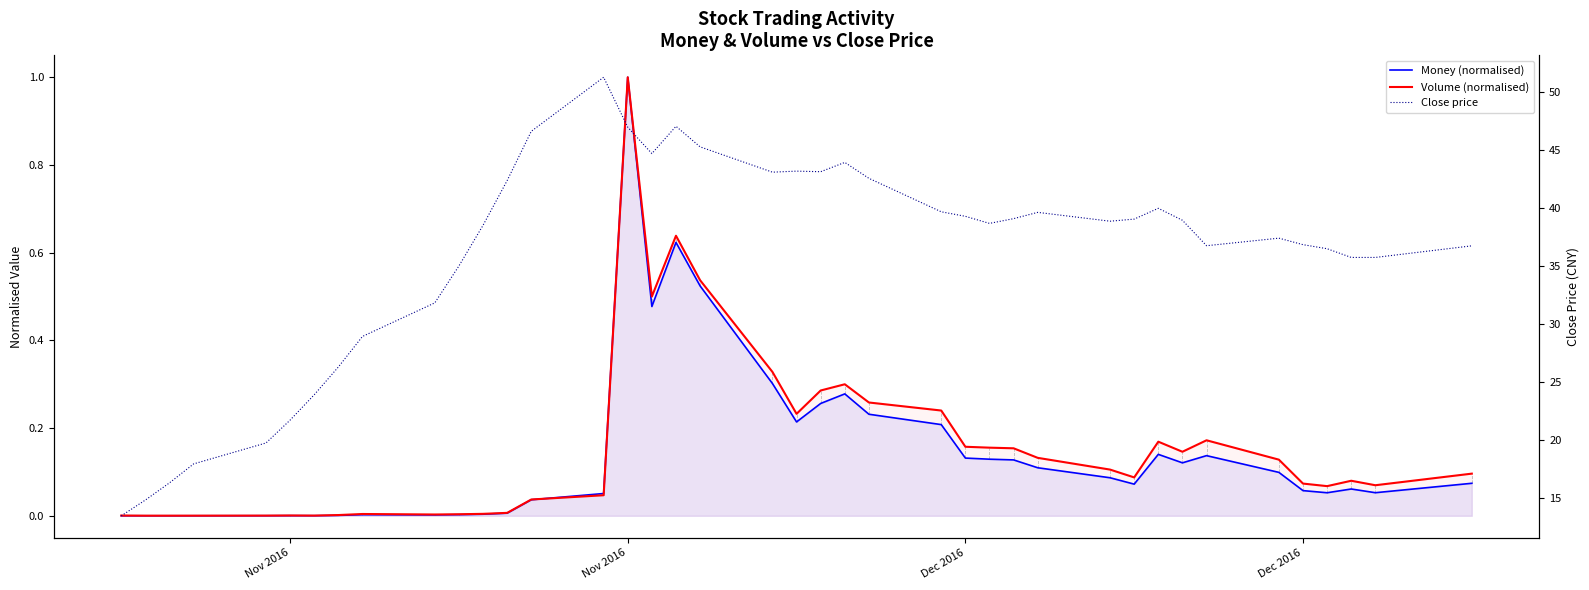

How many interior local peaks does the Close price series have?

7